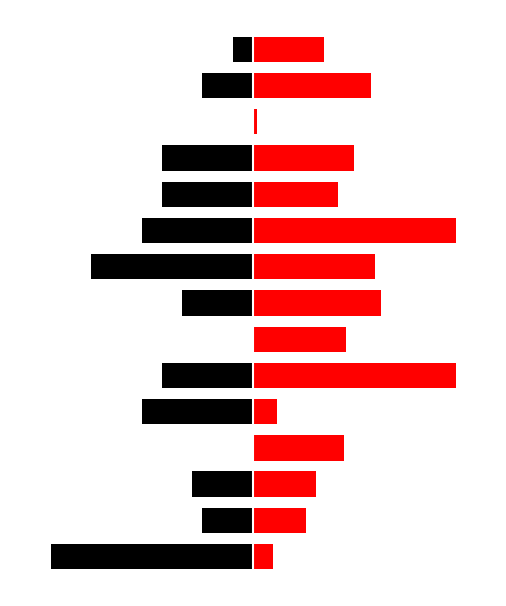

Reading left to right, extract all data points from this chart.

SP値: 0=-100	1=-25	2=-30	3=0	4=-55	5=-45	6=0	7=-35	8=-80	9=-55	10=-45	11=-45	12=0	13=-25	14=-10
AG値: 0=10	1=26	2=31	3=45	4=12	5=100	6=46	7=63	8=60	9=100	10=42	11=50	12=2	13=58	14=35